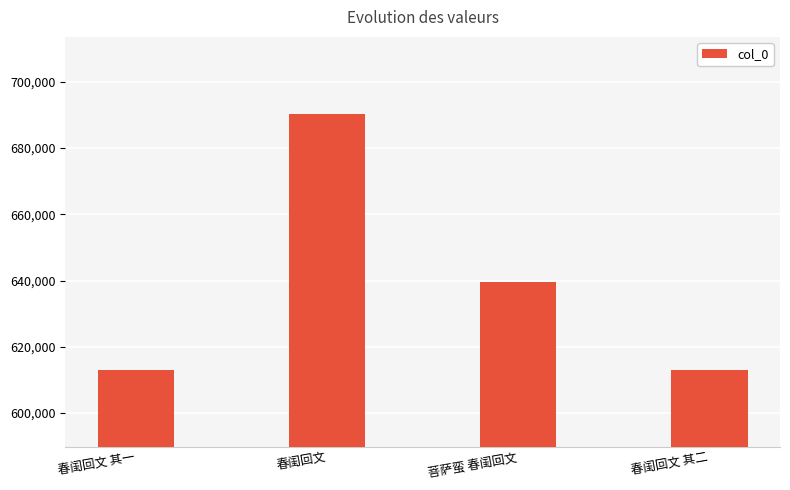

How many bars are there in total?

4